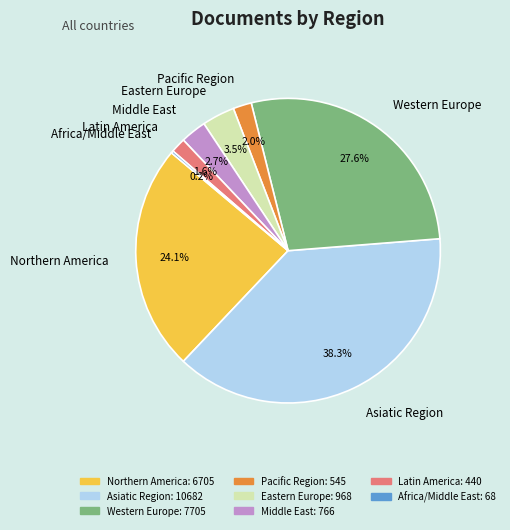

What is the largest slice in the pie chart?

Asiatic Region